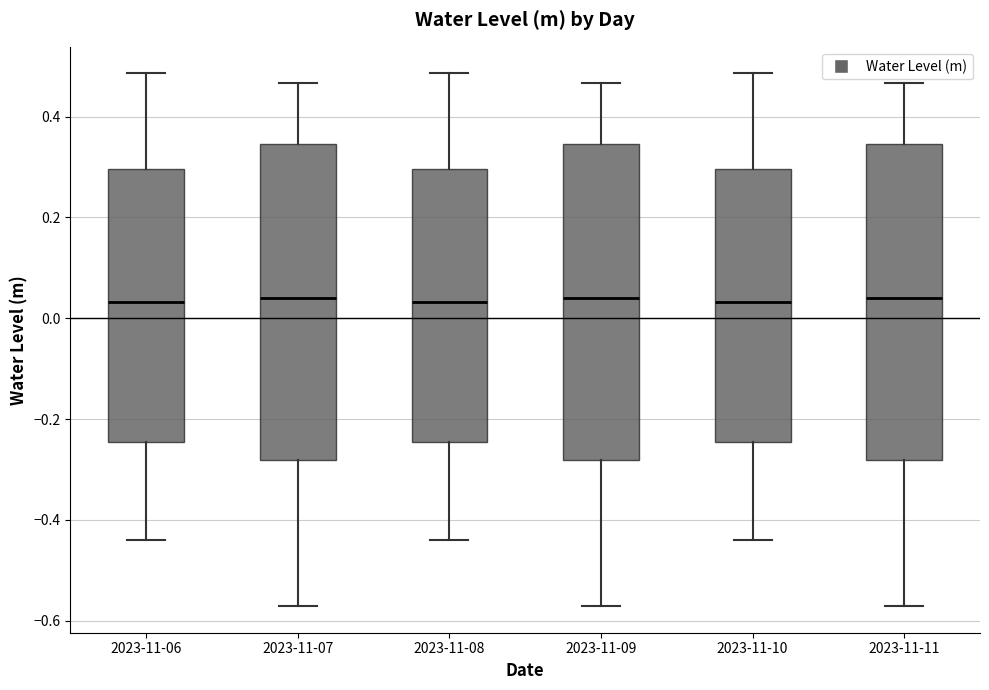

Where does the median line of the box for 2023-11-06 sit on the y-axis? The values are not printed on the chart, so give them approximately, as read against the axis.

0.04